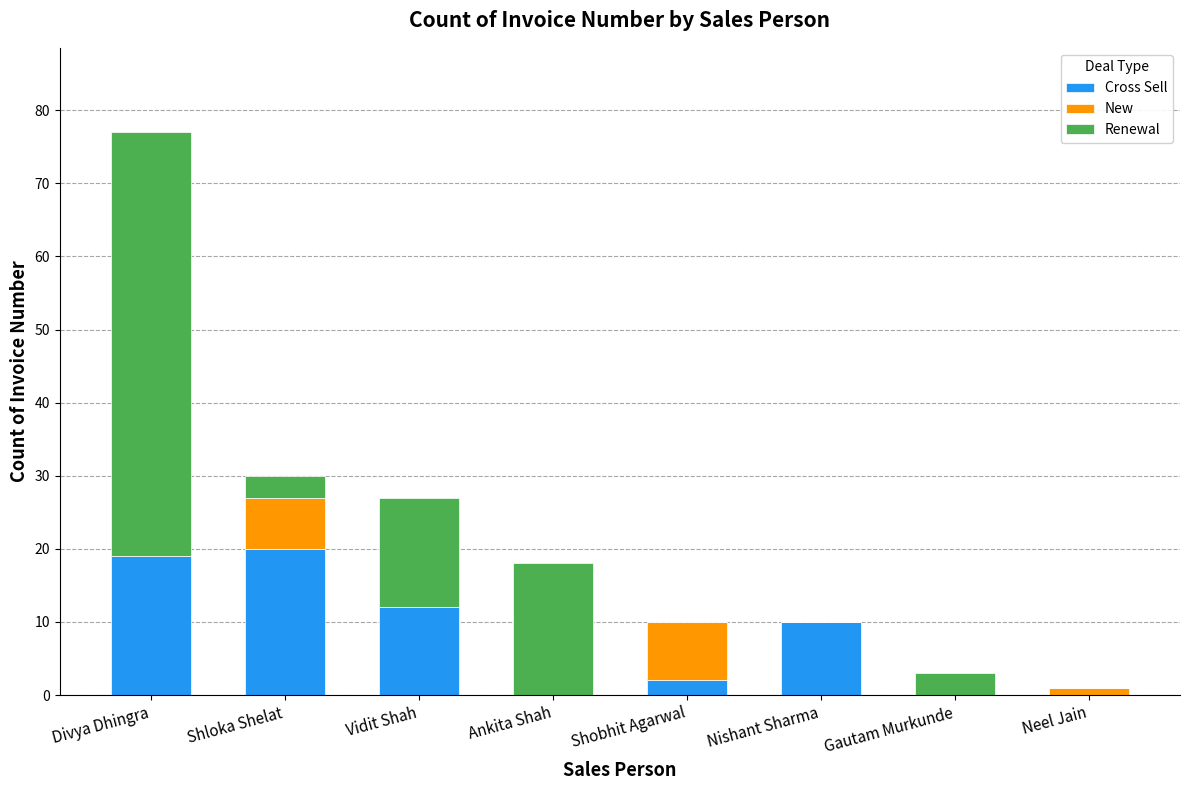

Are the bars horizontal?

No